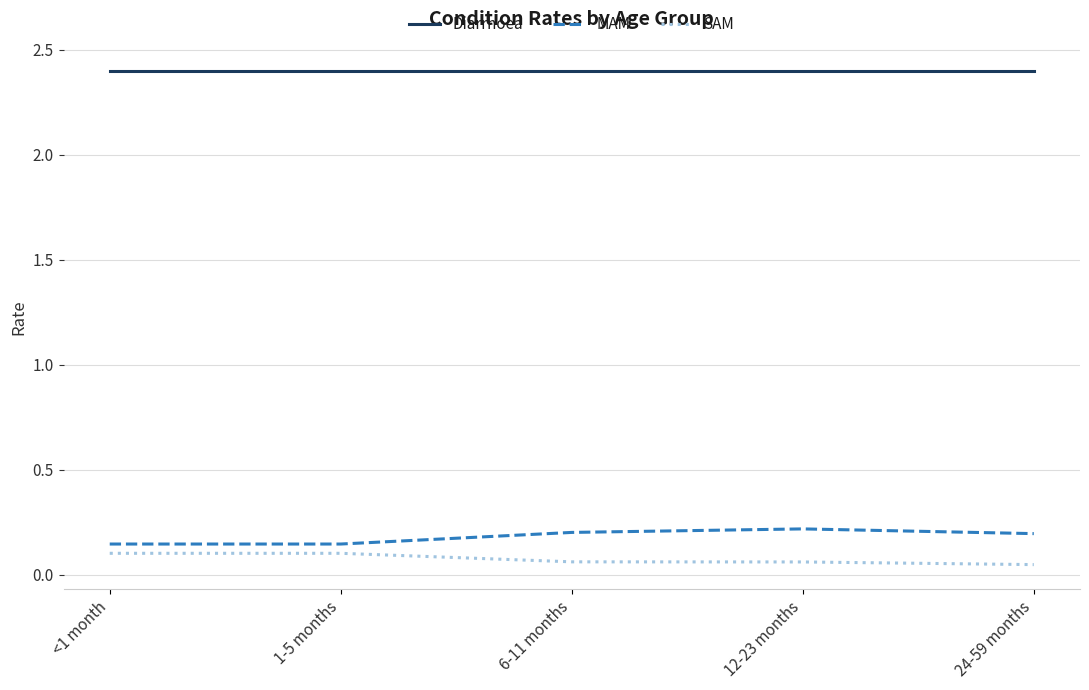

True or false: MAM and Diarrhoea cross at least once.

False